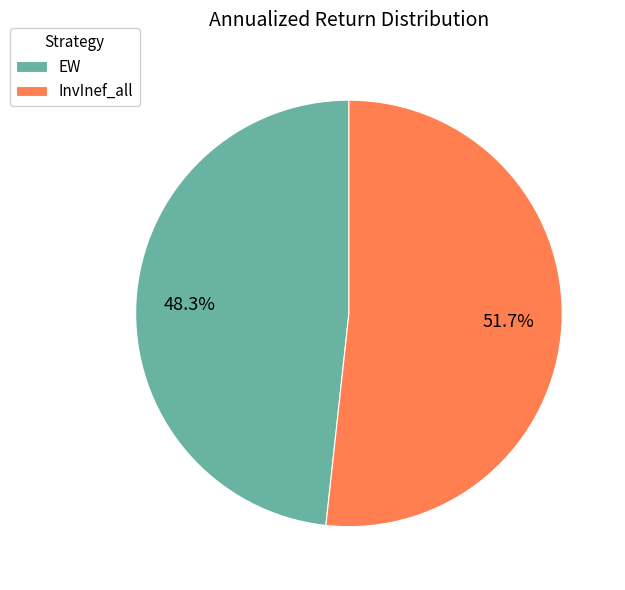

True or false: InvInef_all accounts for 52% of the total.

True